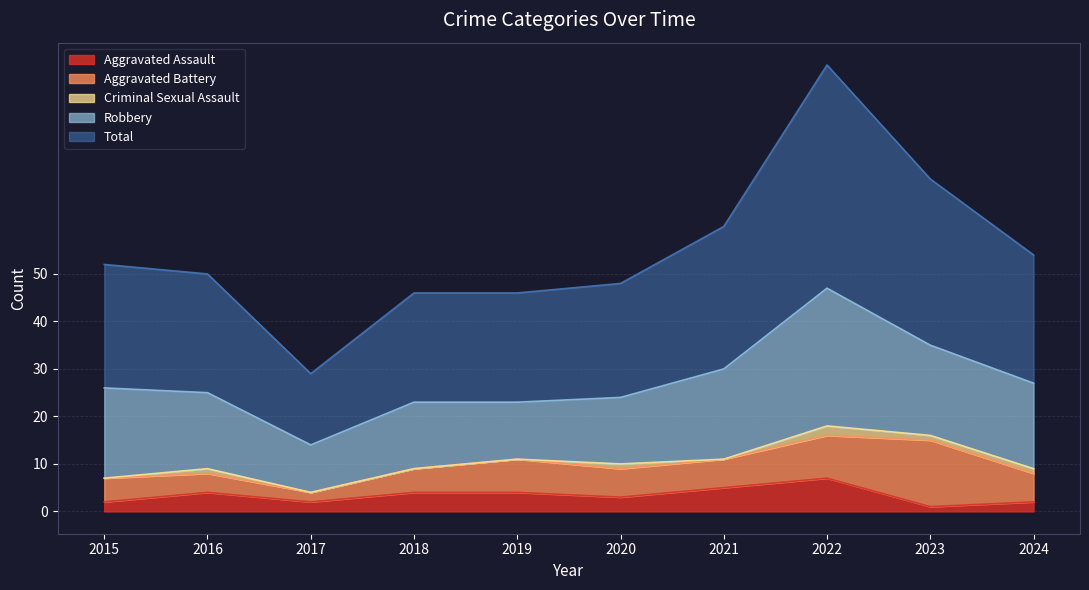

What is the value of the Total point at the 4th from the left?

23